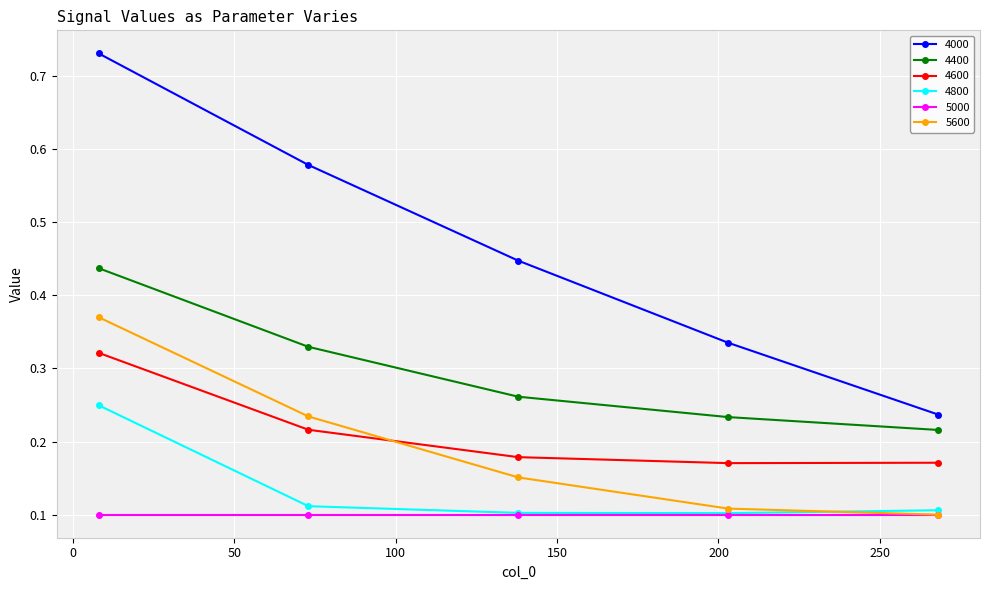

Which series has the largest total across all categories?

4000